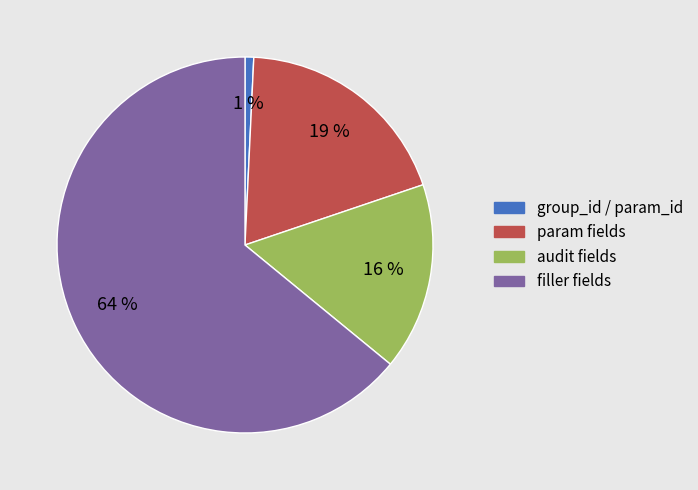

Is it true that param fields is 14% of the pie?

False